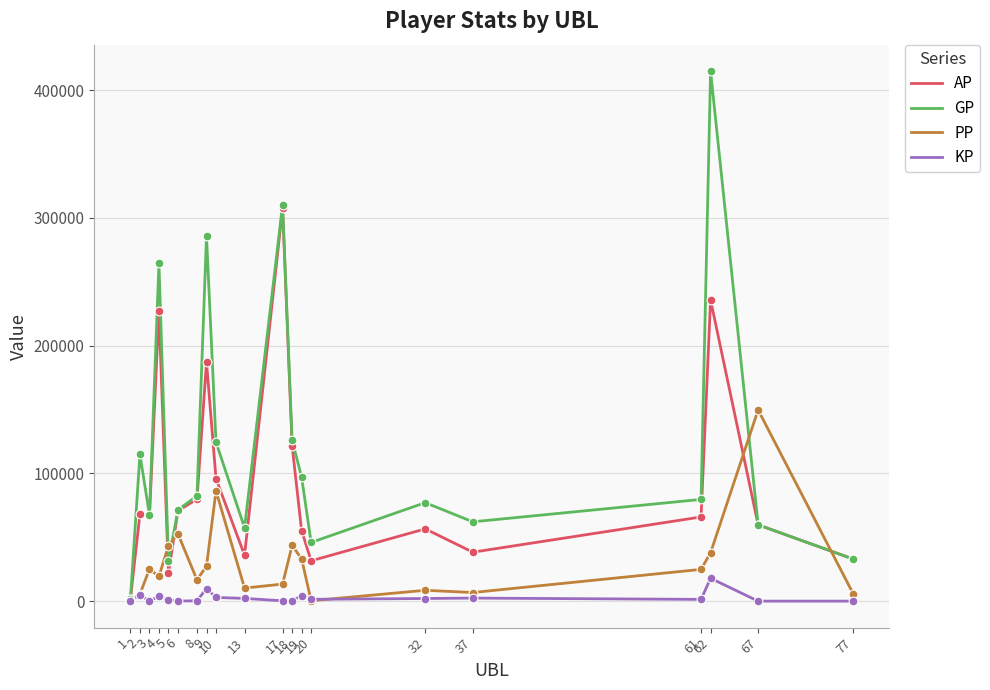

Is the value of AP at 18 greater than the value of PP at 2?

Yes